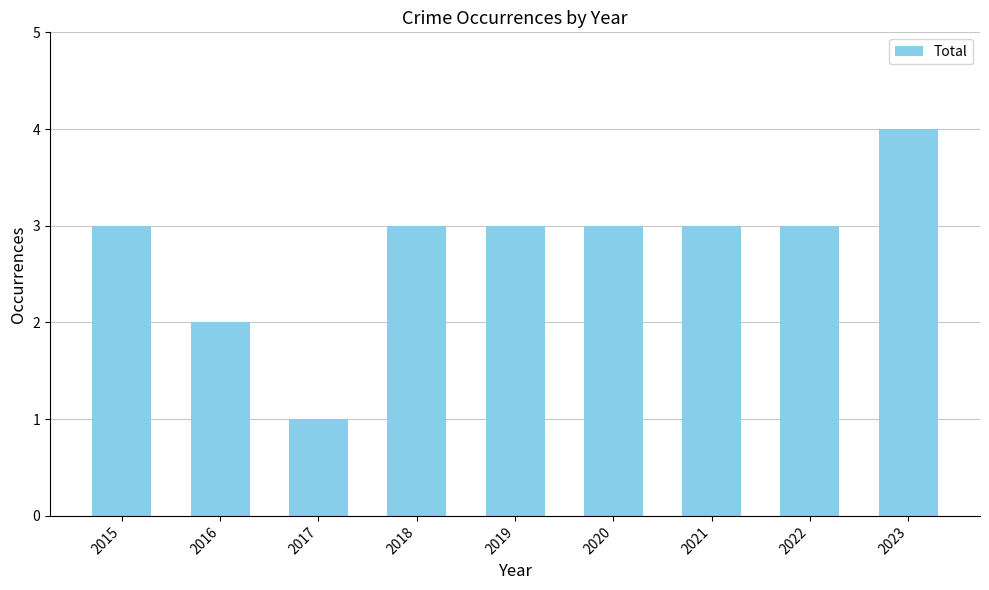

Which category has the lowest value across all series?

2017